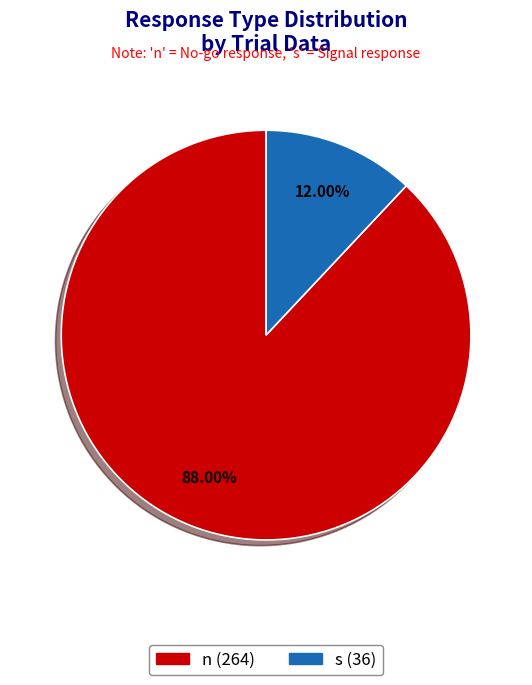

Count the number of slices in the pie.

2